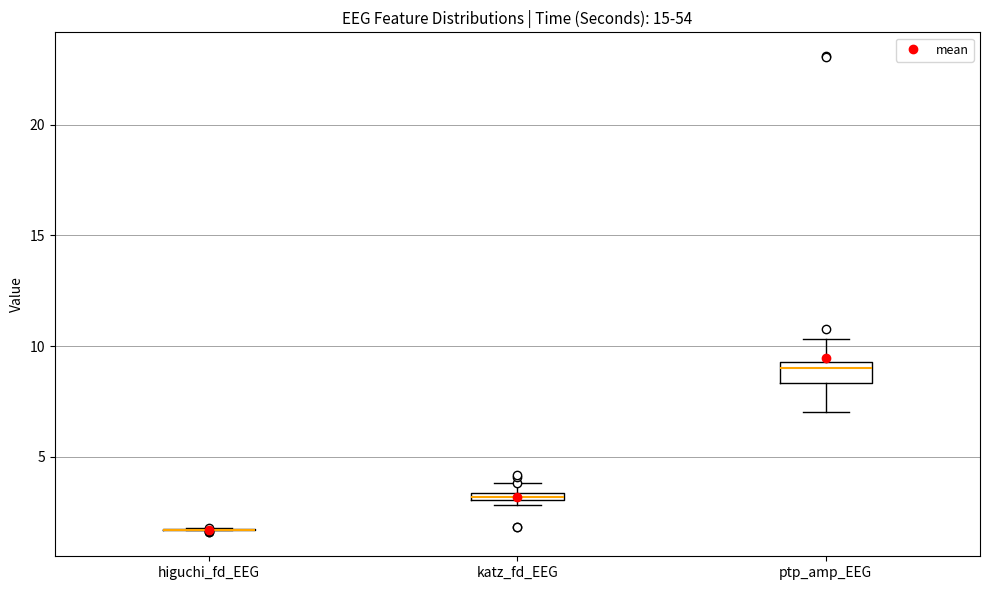

Where does the median line of the box for ptp_amp_EEG sit on the y-axis? The values are not printed on the chart, so give them approximately, as read against the axis.

9.0